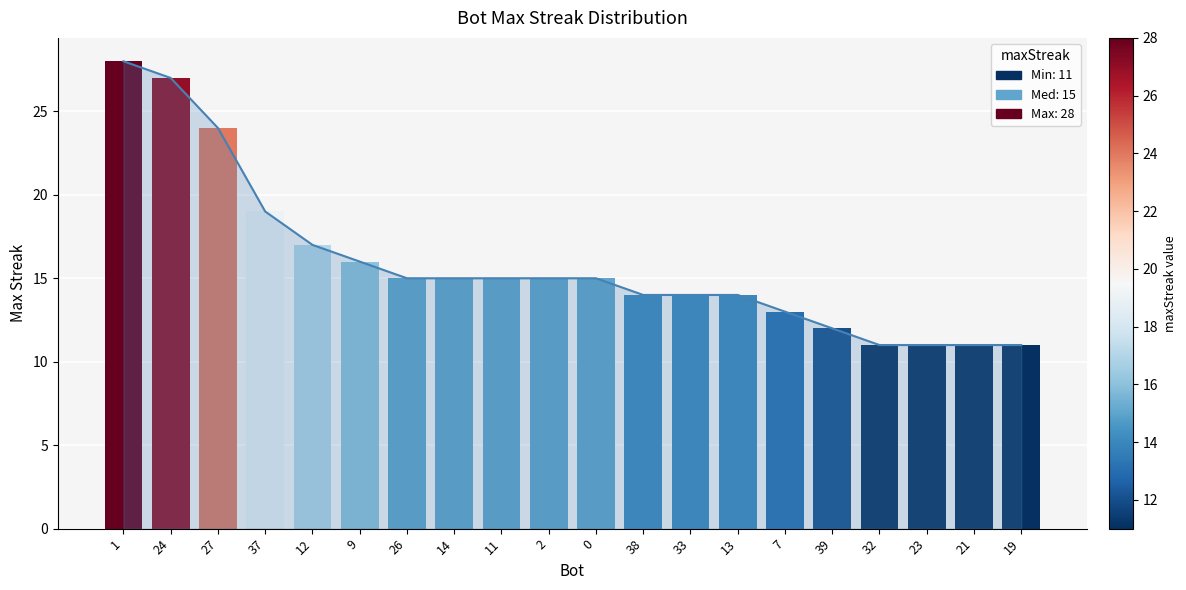

What is the label of the 14th bar from the right?

26